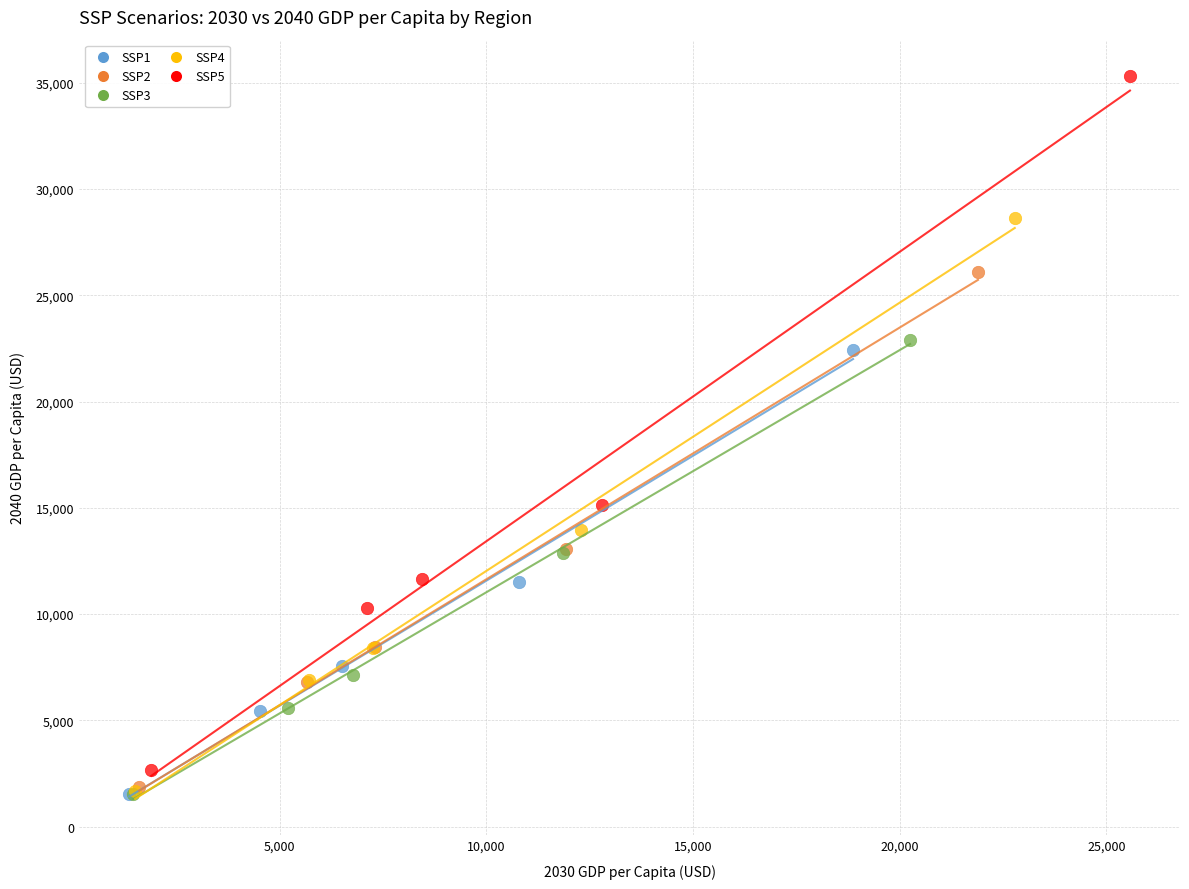

What are all the series names shown in the legend?

SSP1, SSP2, SSP3, SSP4, SSP5